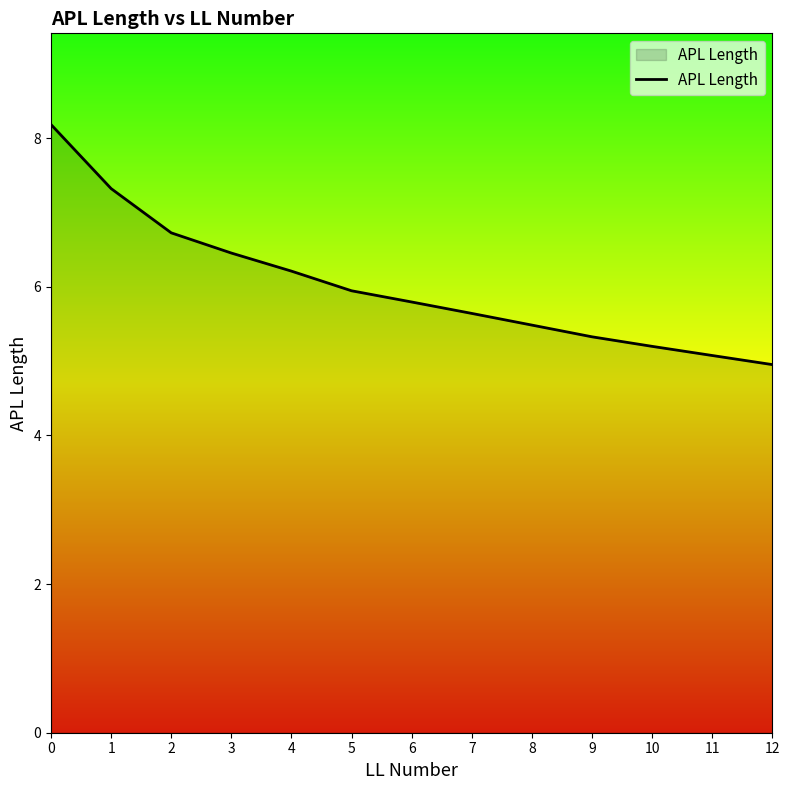

Rank the categories by value from lowest to highest.

12, 11, 10, 9, 8, 7, 6, 5, 4, 3, 2, 1, 0